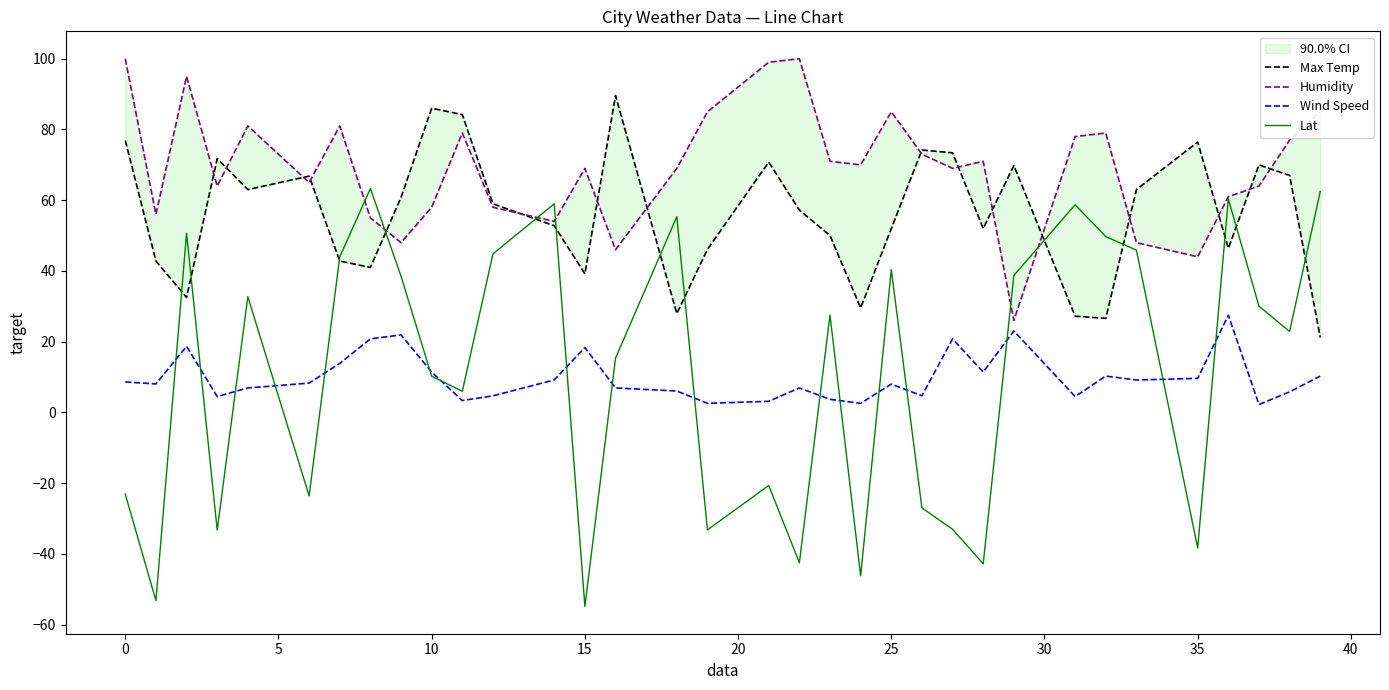

Is it true that Lat equals 69.0 at 25?

False